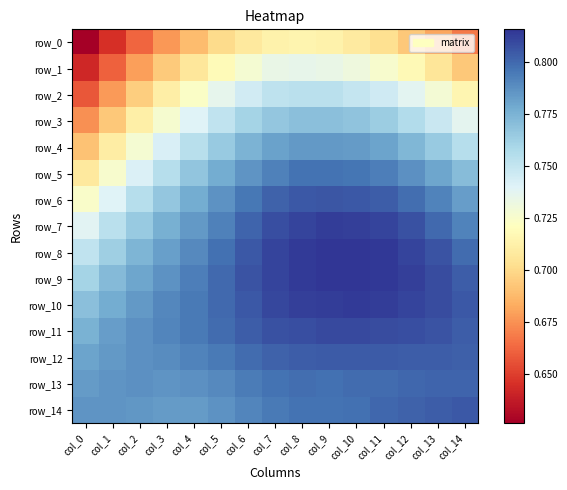

What is the minimum value for row_13?

0.8